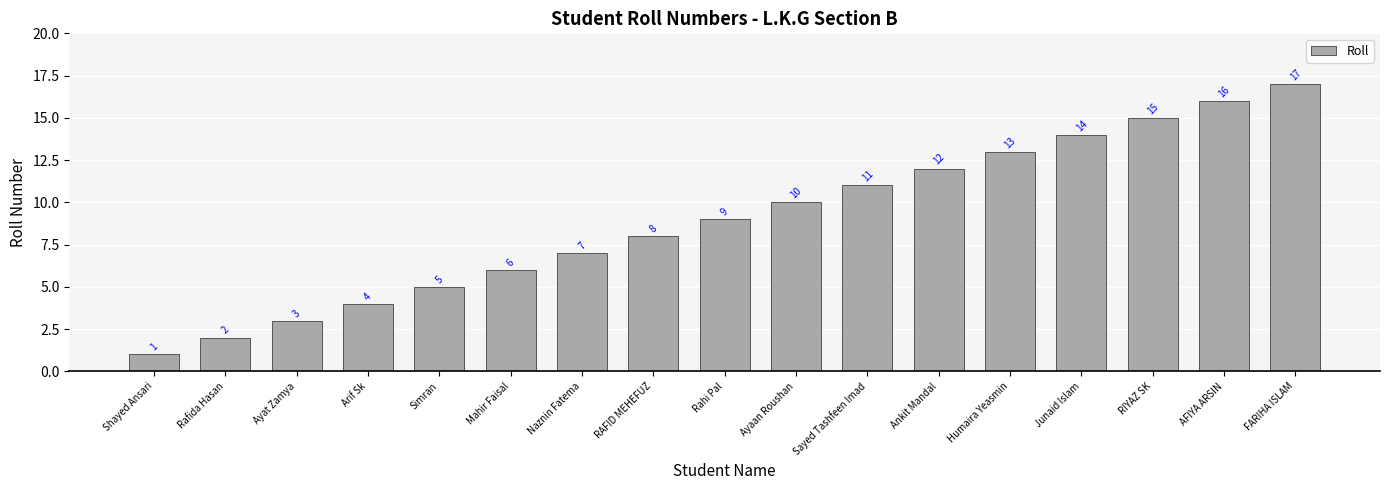

The chart shows a value of 9 at Rahi Pal. True or false?

True